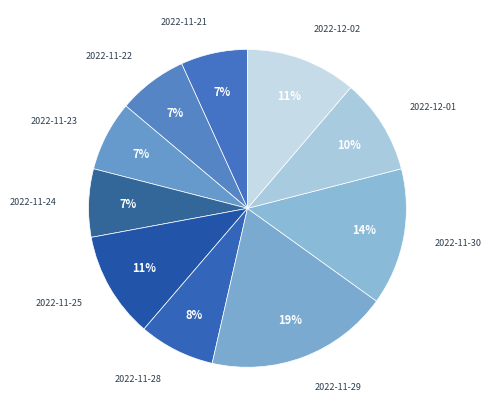

What is the smallest slice in the pie chart?

2022-11-21